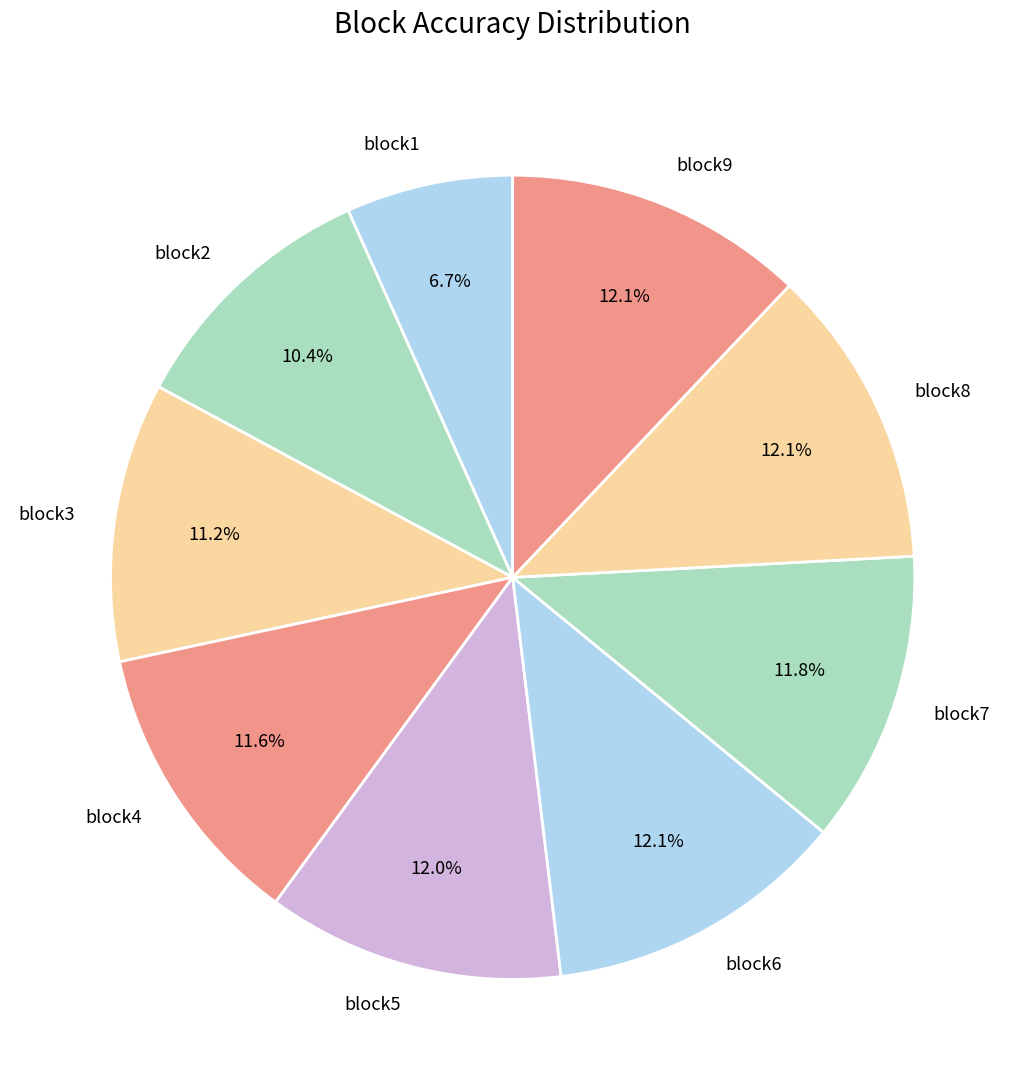

To the nearest percent, what percentage of the pie is block7?

12%